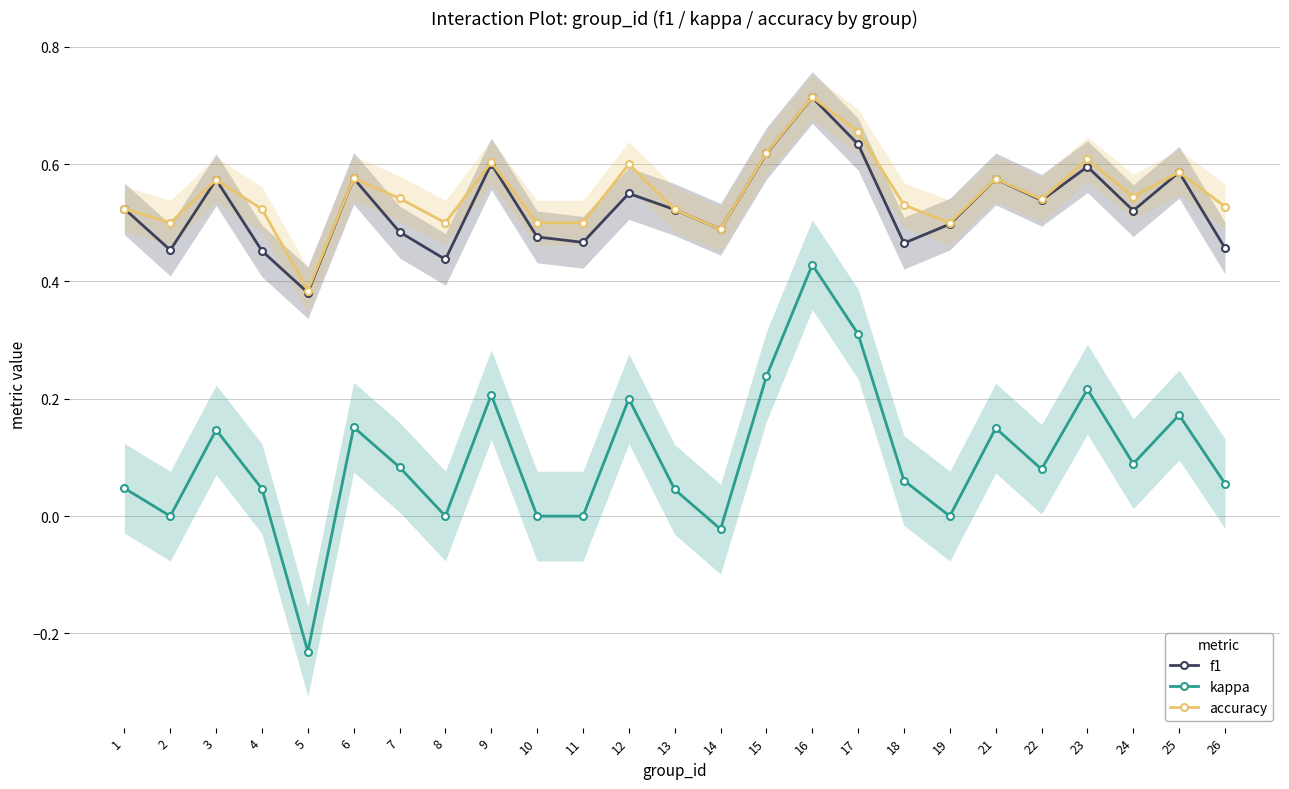

Does the chart have visible grid lines?

Yes